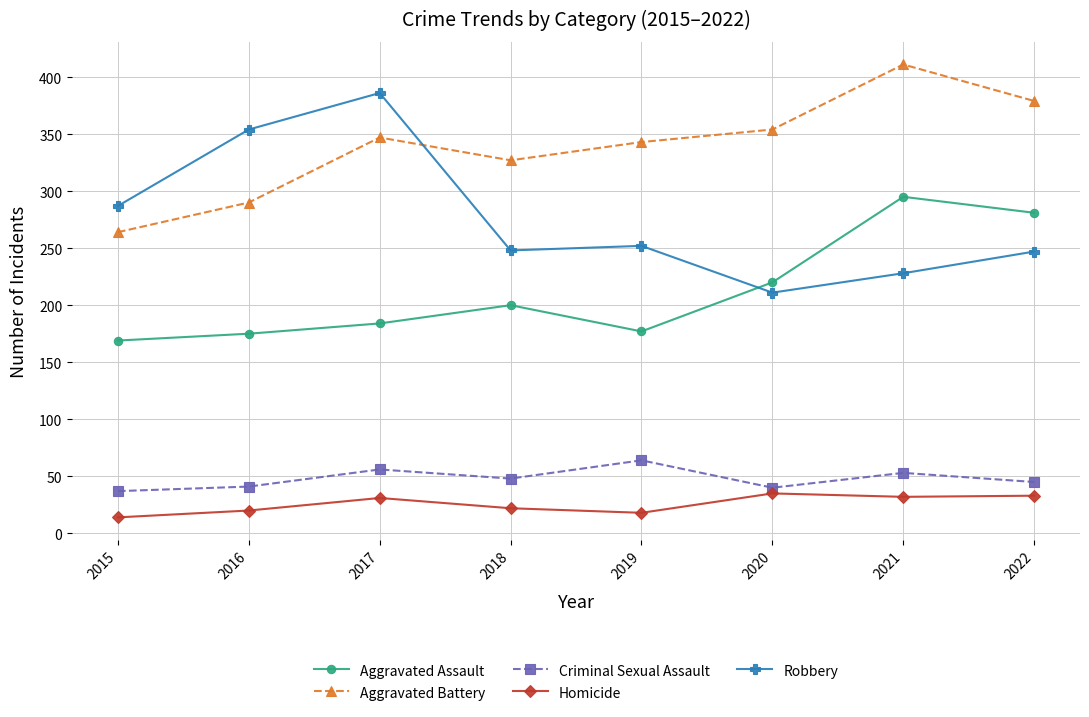

How many values in the Criminal Sexual Assault series are below 48?

4